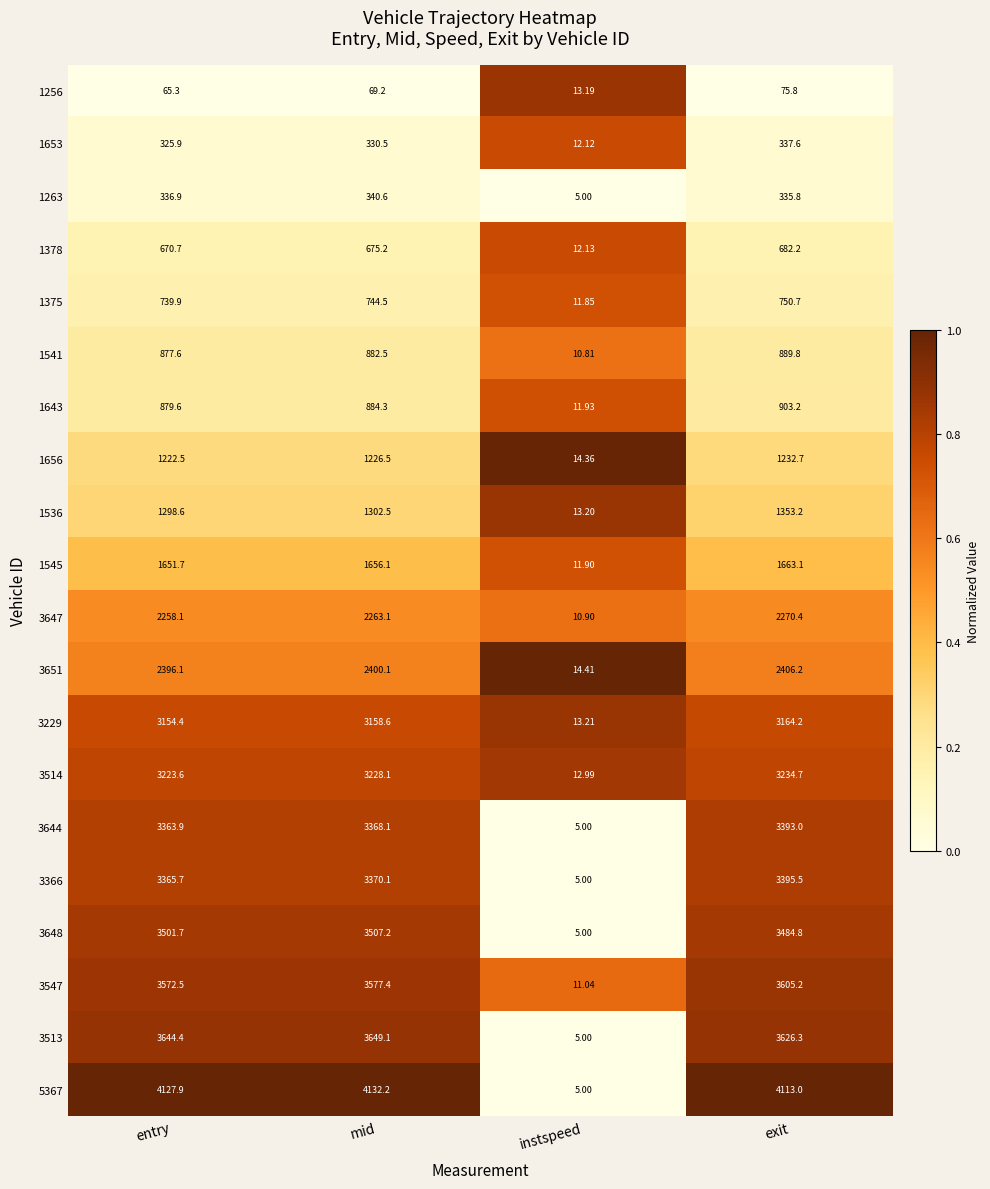

Where does the 1541 series first go above 882?

mid